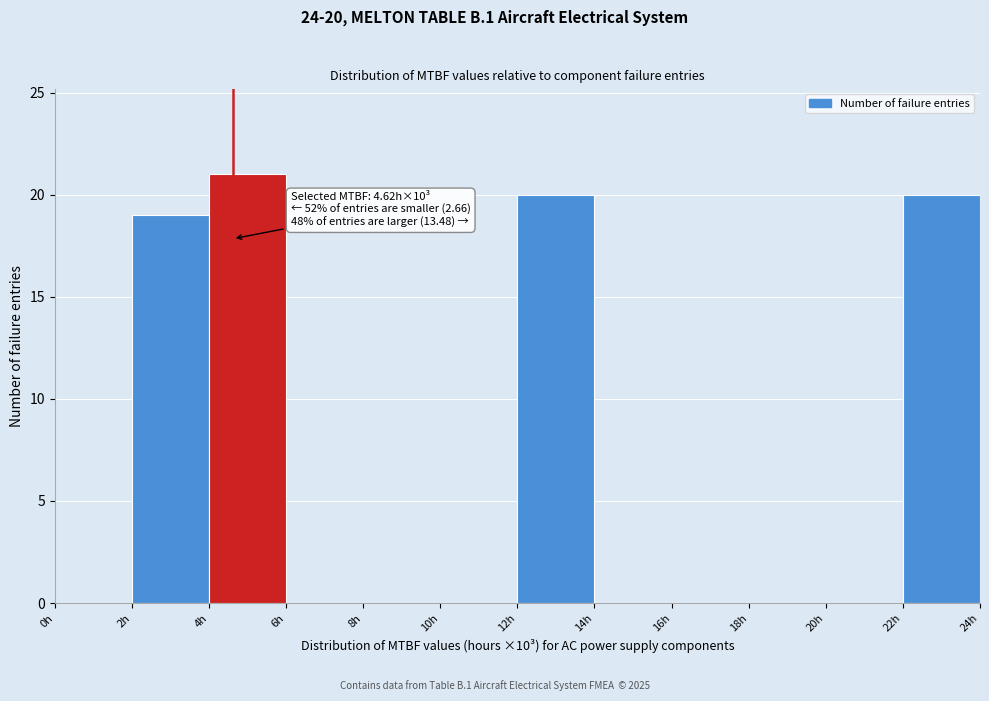

Over which range of the x-axis is the bar tallest?

4 to 6